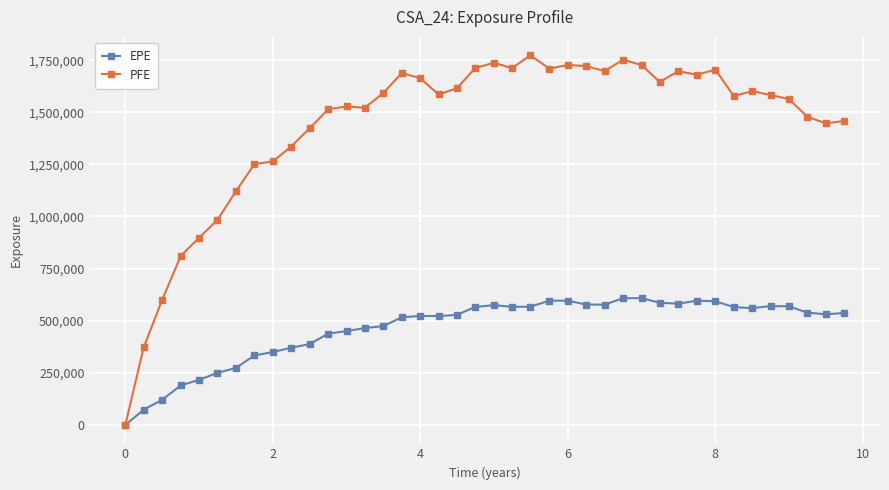

What is the average value of the EPE series?

463445.0